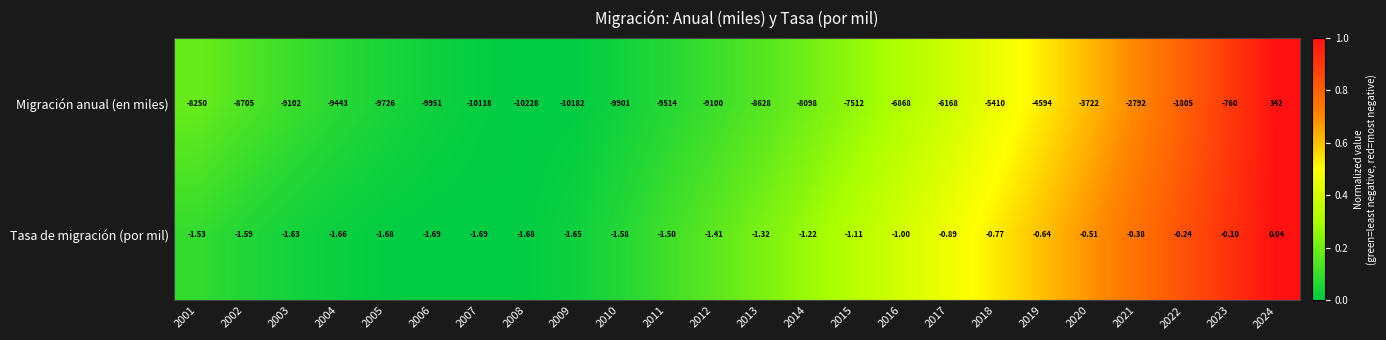

Which category has the highest value across all series?

2024